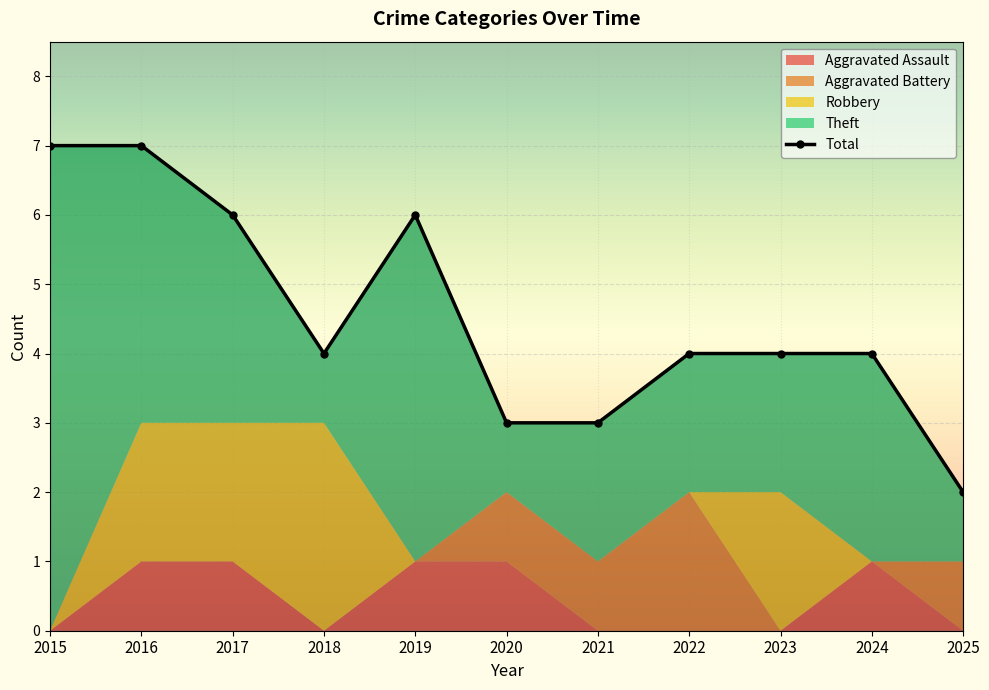

True or false: Aggravated Battery and Theft cross at least once.

False